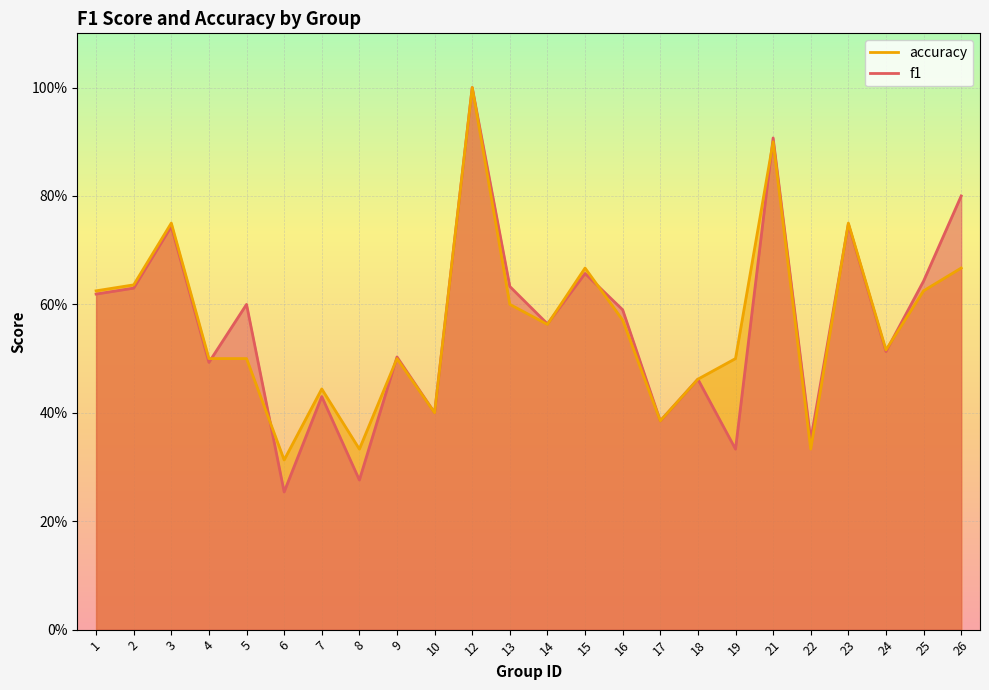

What is the minimum value shown in the chart?

0.3